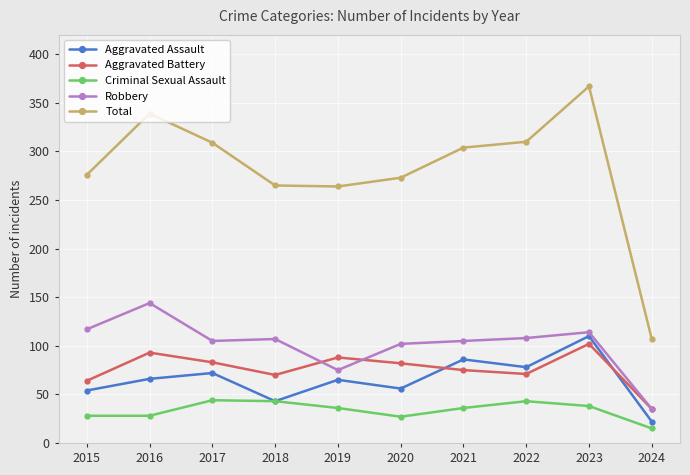

What is the difference between the maximum and minimum values in the Robbery series?

109